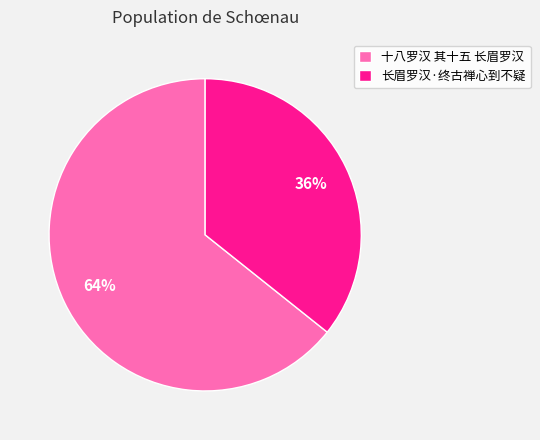

Does 长眉罗汉·终古禅心到不疑 represent more than half of the total?

No